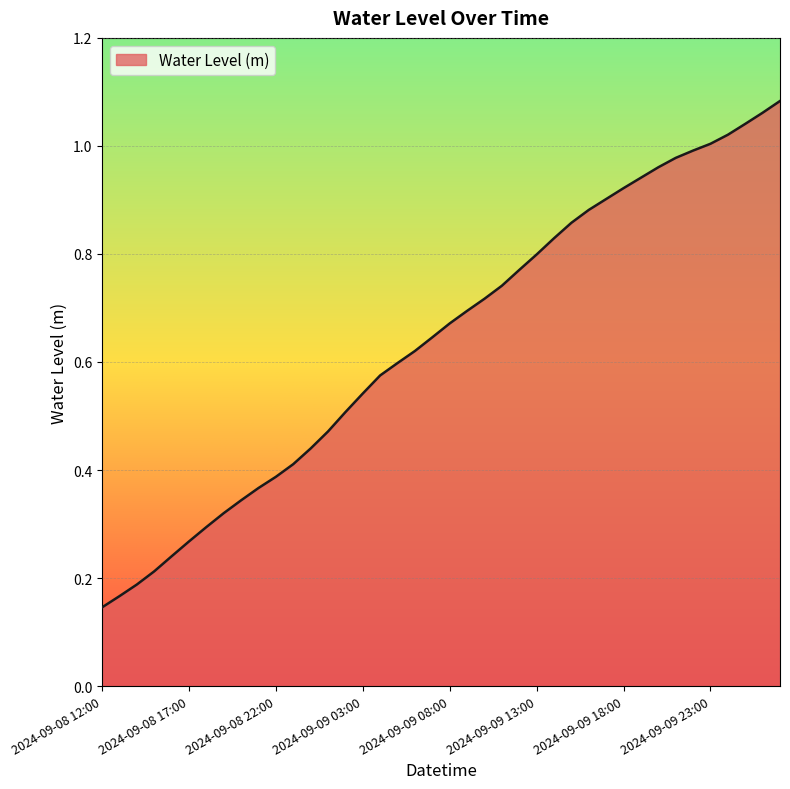

How many lines are shown in the chart?

1